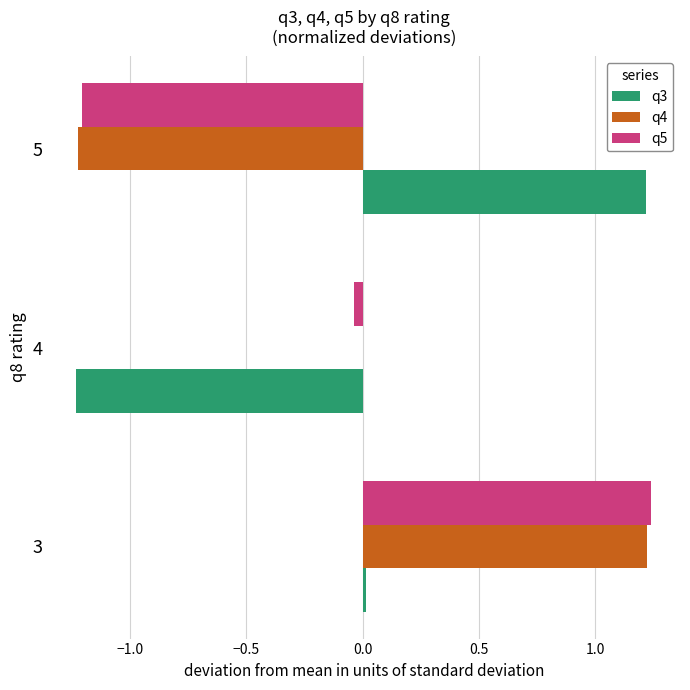

Is the value of q3 at 3 greater than the value of q5 at 5?

Yes